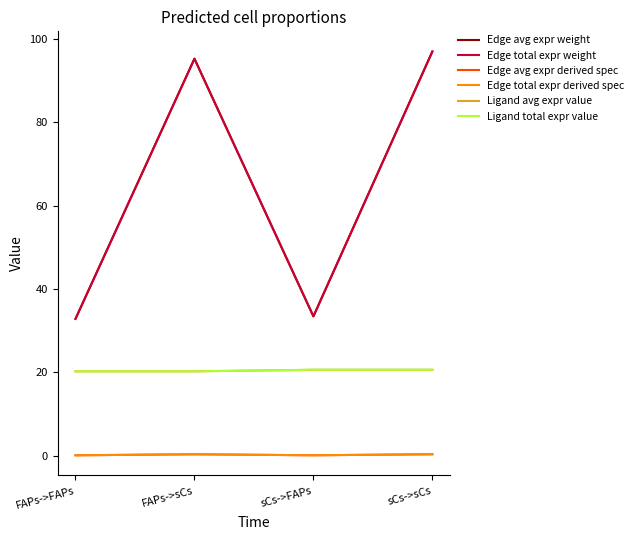

Reading left to right, what are all the values shown in this chart?

Edge avg expr weight: FAPs->FAPs=32.9	FAPs->sCs=95.3	sCs->FAPs=33.5	sCs->sCs=97.0
Edge total expr weight: FAPs->FAPs=32.9	FAPs->sCs=95.3	sCs->FAPs=33.5	sCs->sCs=97.0
Edge avg expr derived spec: FAPs->FAPs=0.1	FAPs->sCs=0.4	sCs->FAPs=0.1	sCs->sCs=0.4
Edge total expr derived spec: FAPs->FAPs=0.1	FAPs->sCs=0.4	sCs->FAPs=0.1	sCs->sCs=0.4
Ligand avg expr value: FAPs->FAPs=20.3	FAPs->sCs=20.3	sCs->FAPs=20.6	sCs->sCs=20.6
Ligand total expr value: FAPs->FAPs=20.3	FAPs->sCs=20.3	sCs->FAPs=20.6	sCs->sCs=20.6